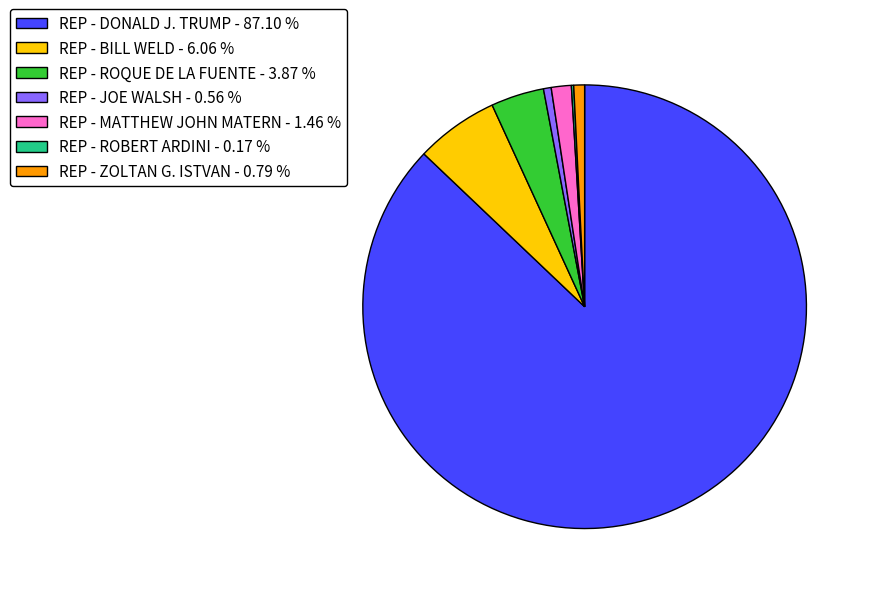

Which has a higher value, REP - JOE WALSH - 0.56 % or REP - ROQUE DE LA FUENTE - 3.87 %?

REP - ROQUE DE LA FUENTE - 3.87 %